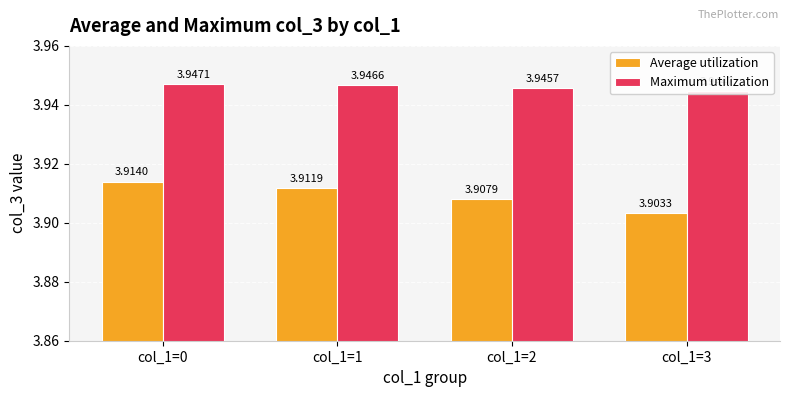

At which category is the sum across all series the highest?

col_1=0